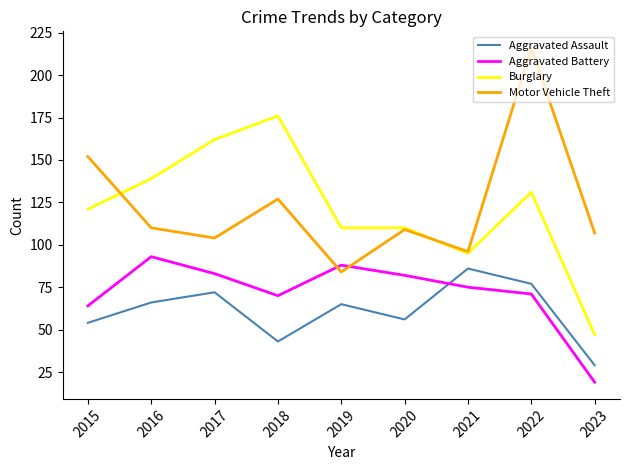

At which category is the sum across all series the highest?

2022